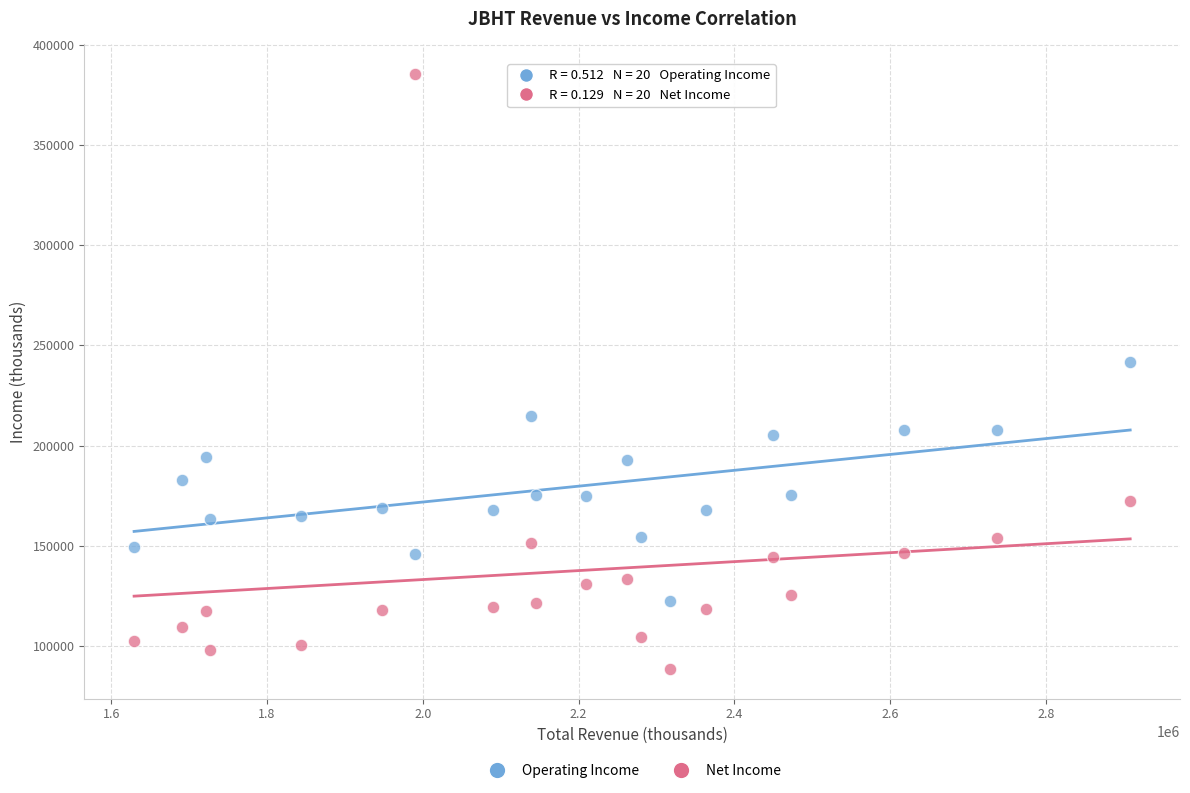

Which series reaches the maximum Y coordinate?

Net Income